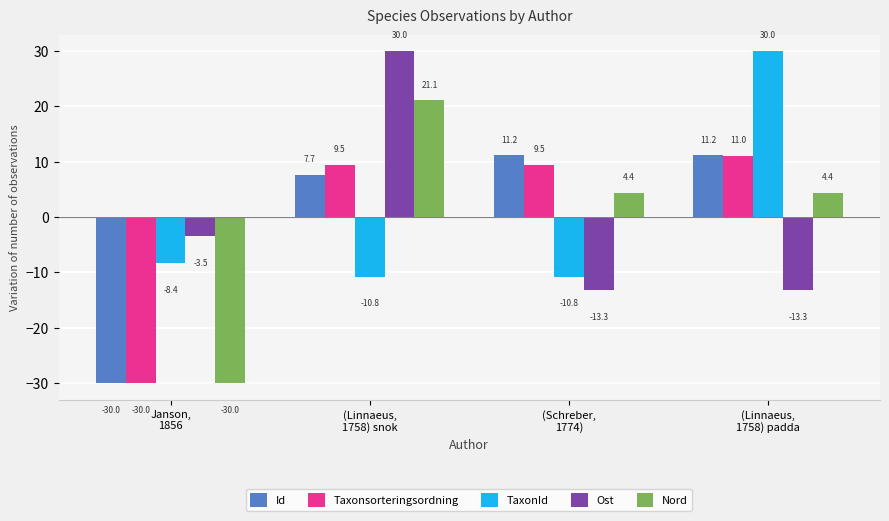

What is the label of the 3rd bar from the right?

(Linnaeus,
1758) snok